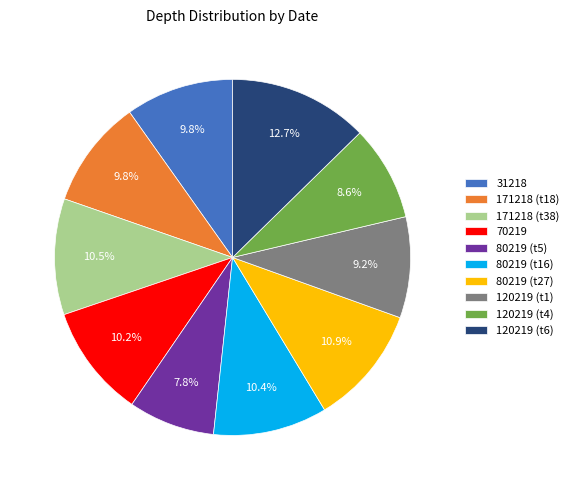

Which slice is the smallest?

80219 (t5)